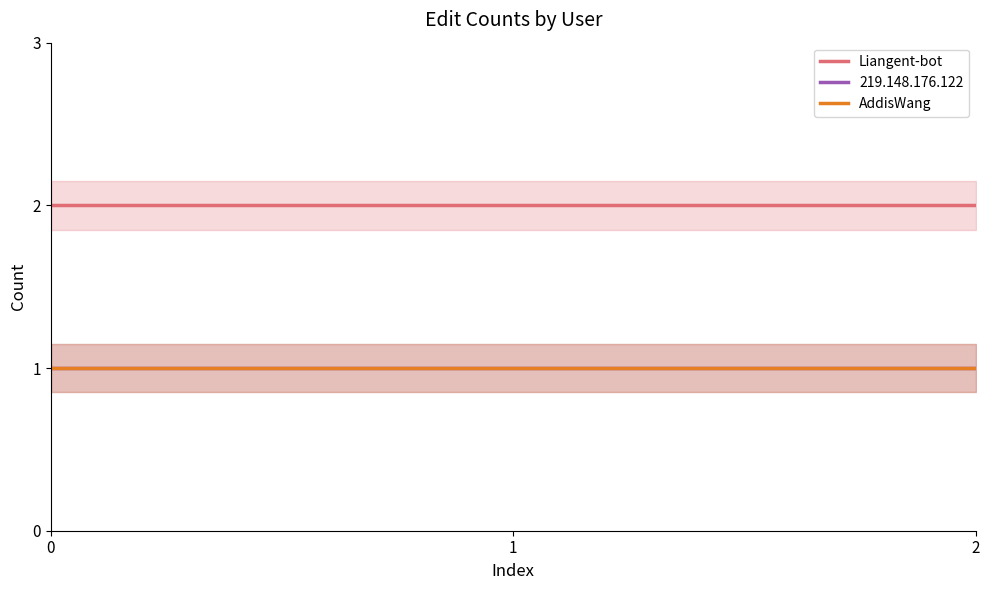

What is the total value across all series at 0?

3